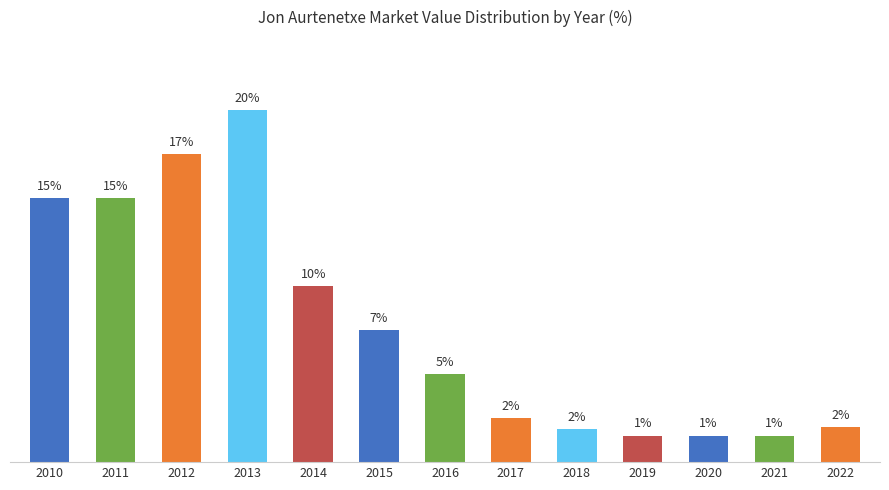

Which category has the lowest value across all series?

2019